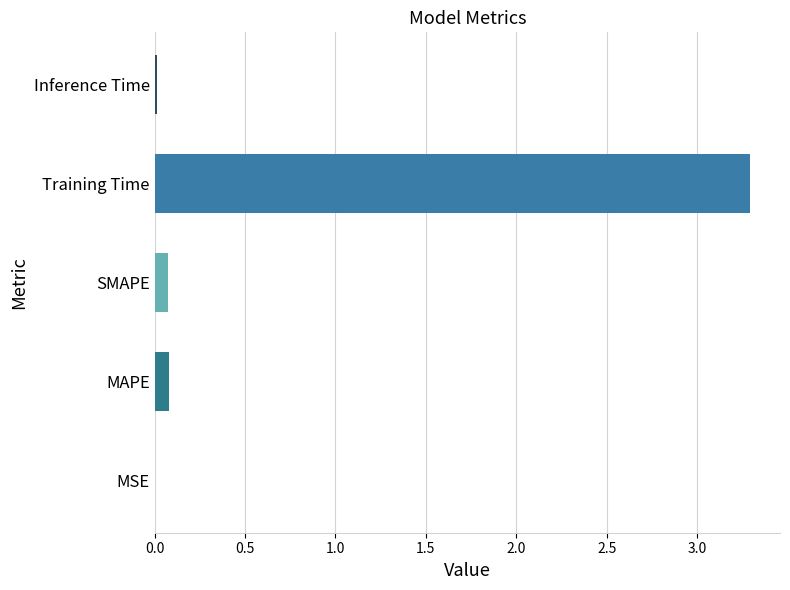

True or false: the data shows 0.0 at MSE.

True